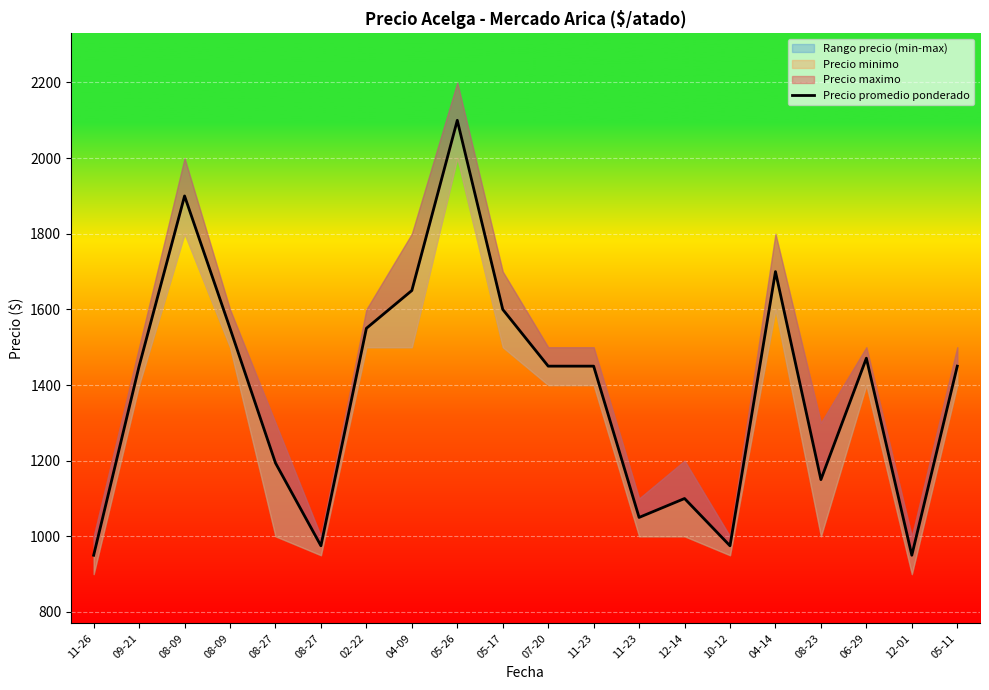

How many values are below 1450?

8